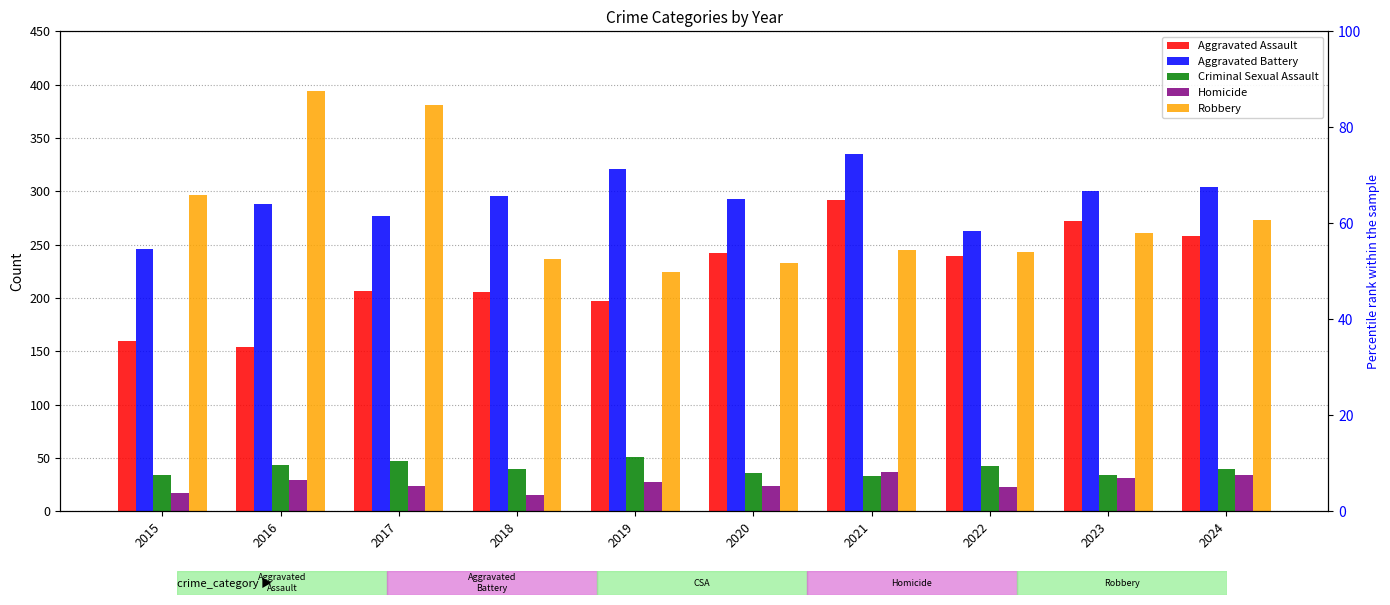

At how many categories does at least one series exceed 48?

10